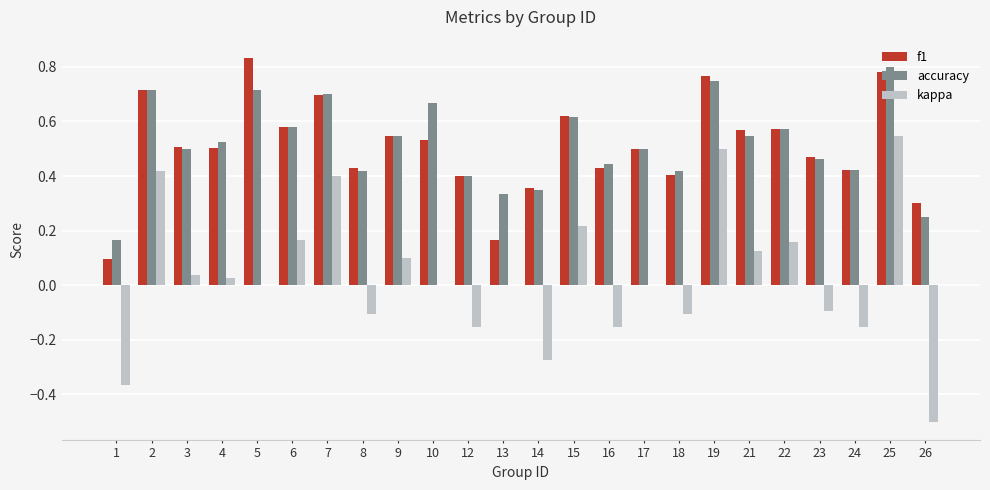

Which series changed the most between 1 and 9?

kappa